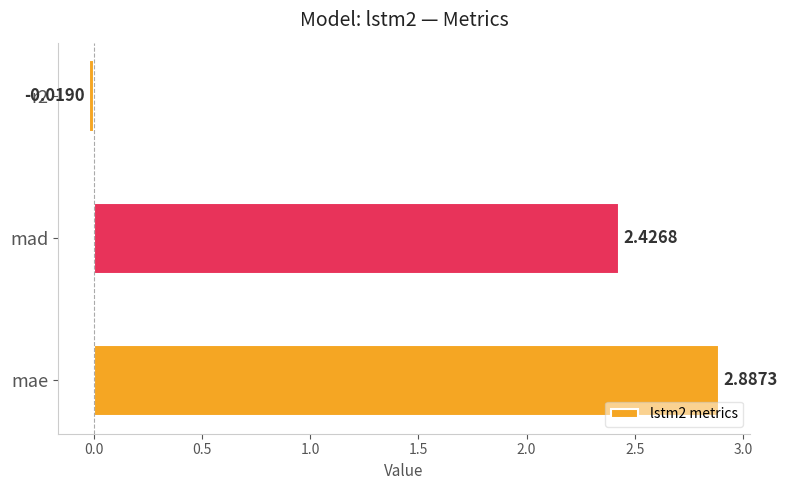

At which category does the chart reach its peak across all series?

mae